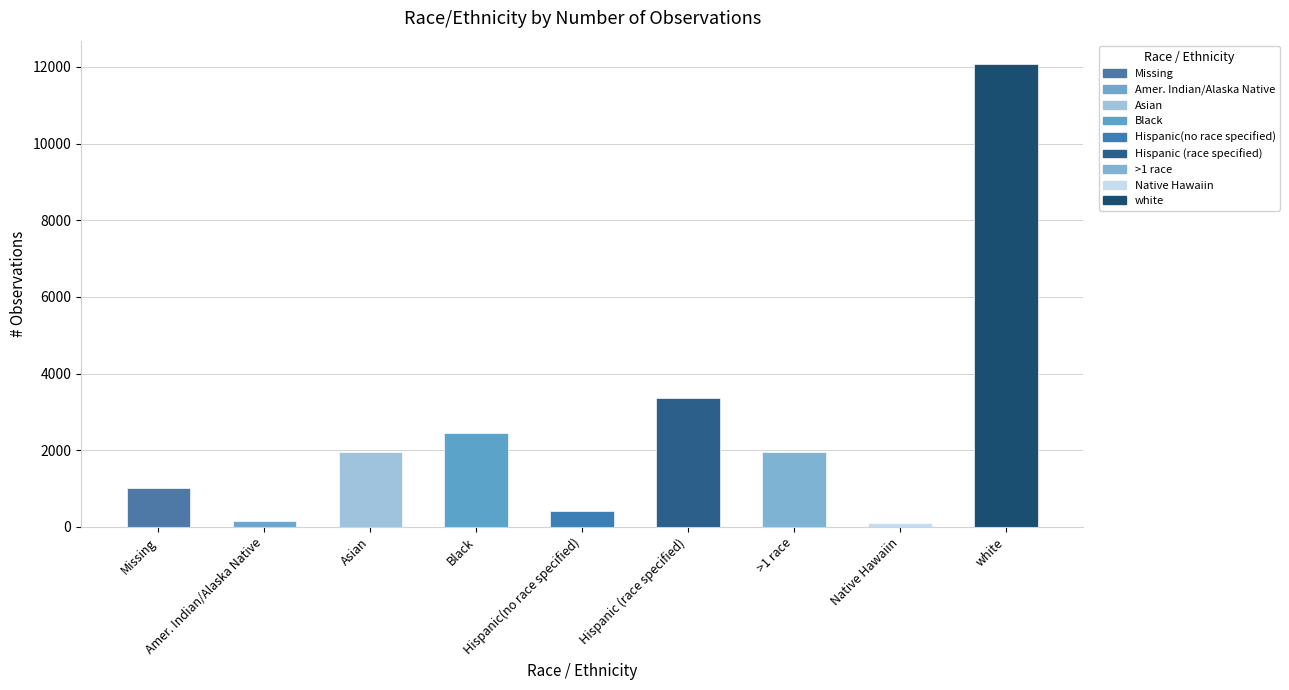

What is the change in value from Asian to Black?

+498